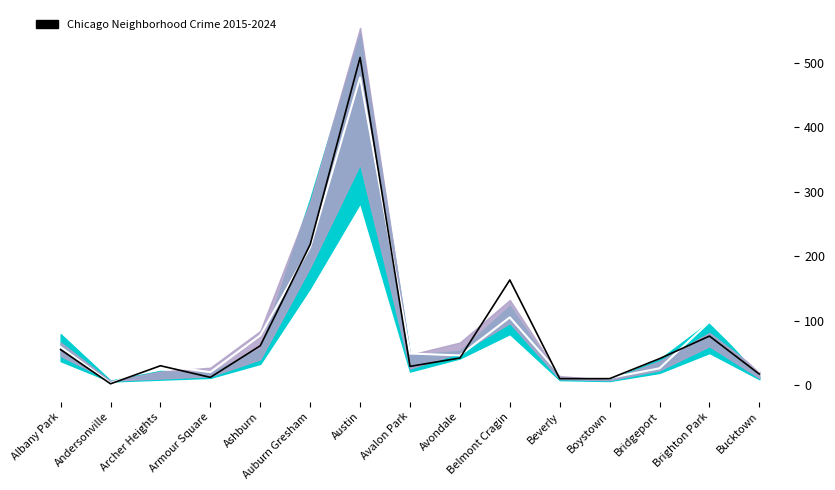

What is the difference between the 2016 values at Ashburn and Belmont Cragin?

66